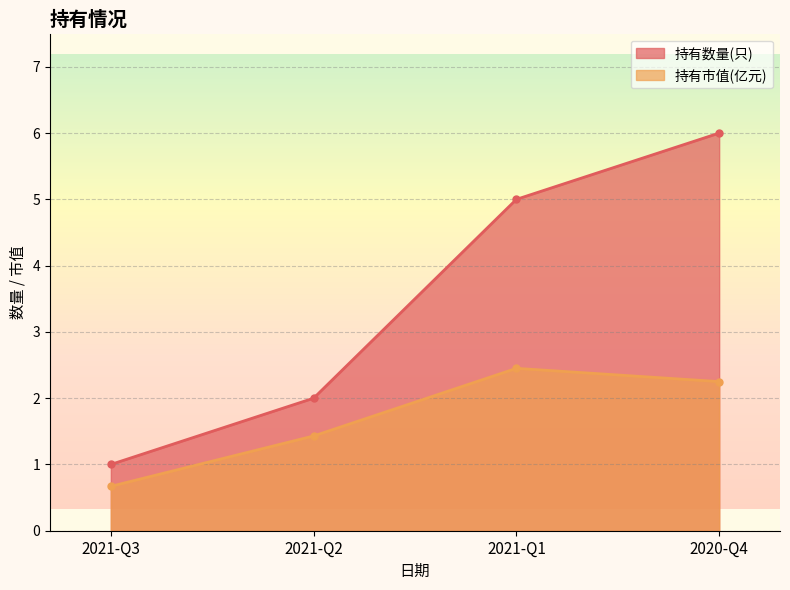

What is the total value across all series at 2021-Q1?

7.5